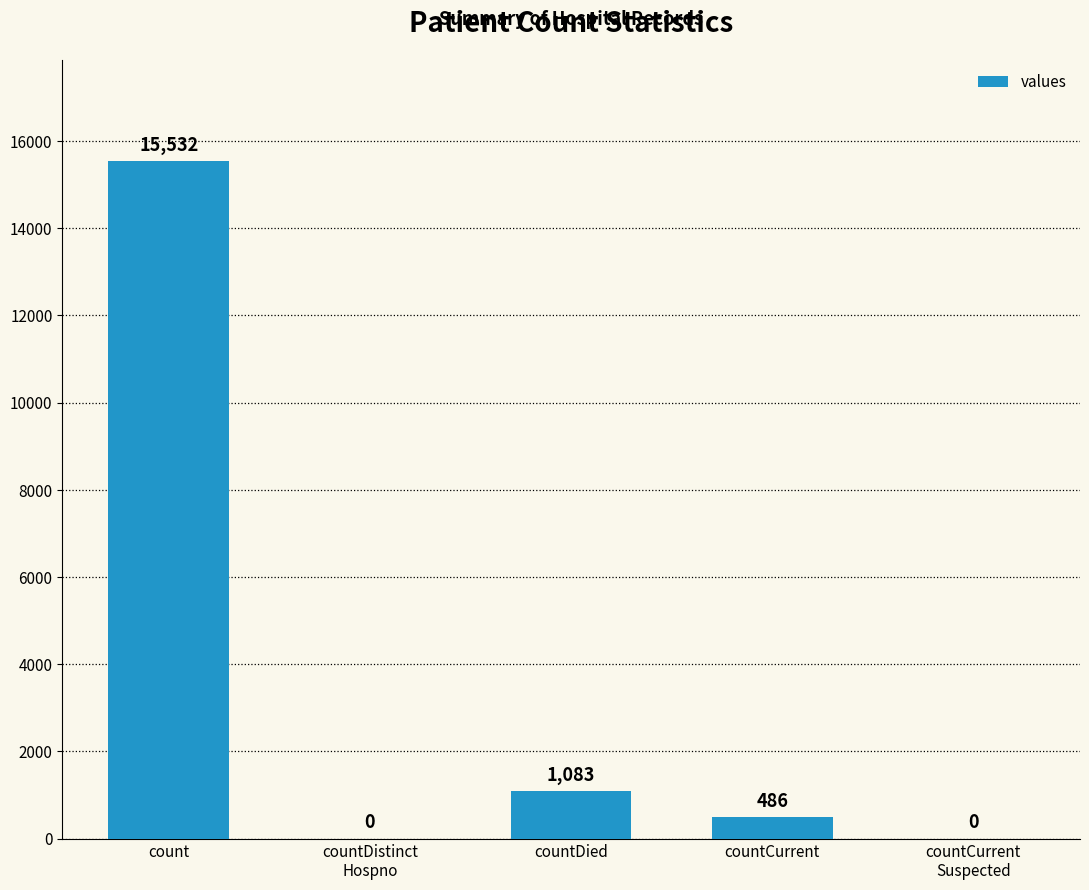

Is it true that the value at countDied is 1083?

True